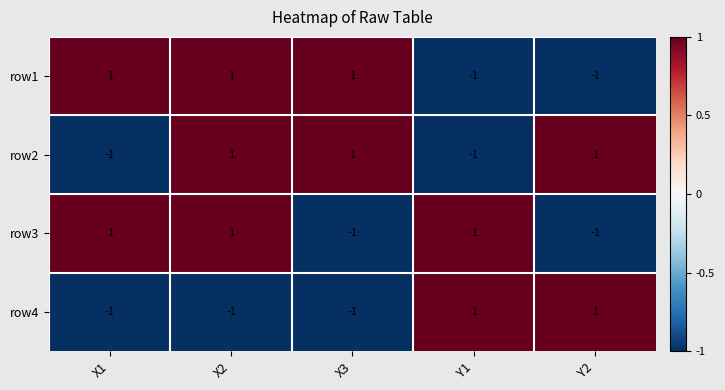

The value of row2 at Y2 is 1. True or false?

True